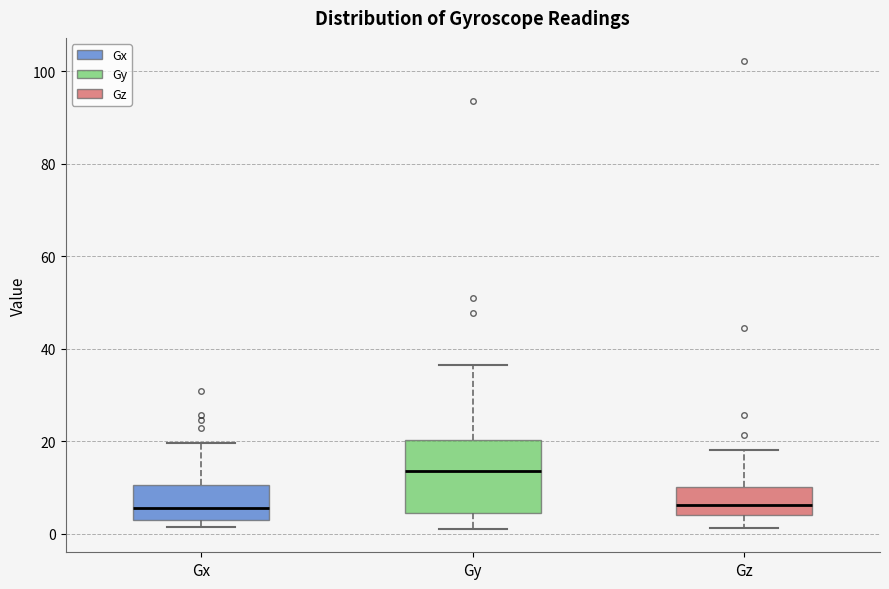

Reading left to right, read every box against the y-axis: the position of its median line, the range the box covers, and the ends of its whiskers. The values are not printed on the chart, so give them approximately, as read against the axis.

Gx: median 6, box 4 to 10, whiskers 2 to 20
Gy: median 14, box 4 to 20, whiskers 2 to 36
Gz: median 6, box 4 to 10, whiskers 2 to 18